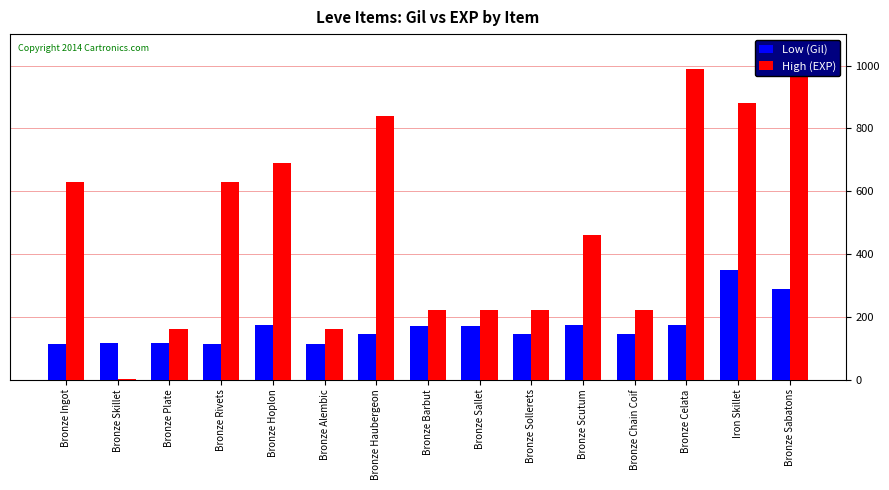

Which series has the largest total across all categories?

High (EXP)